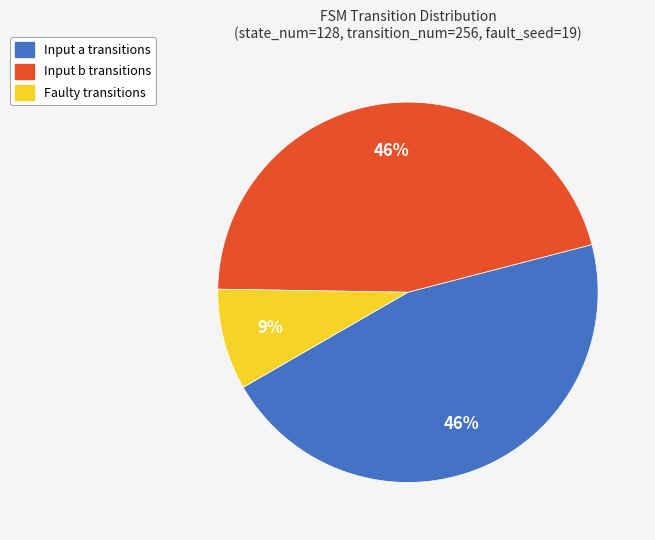

Is the sum of Faulty transitions and Input b transitions greater than half?

Yes